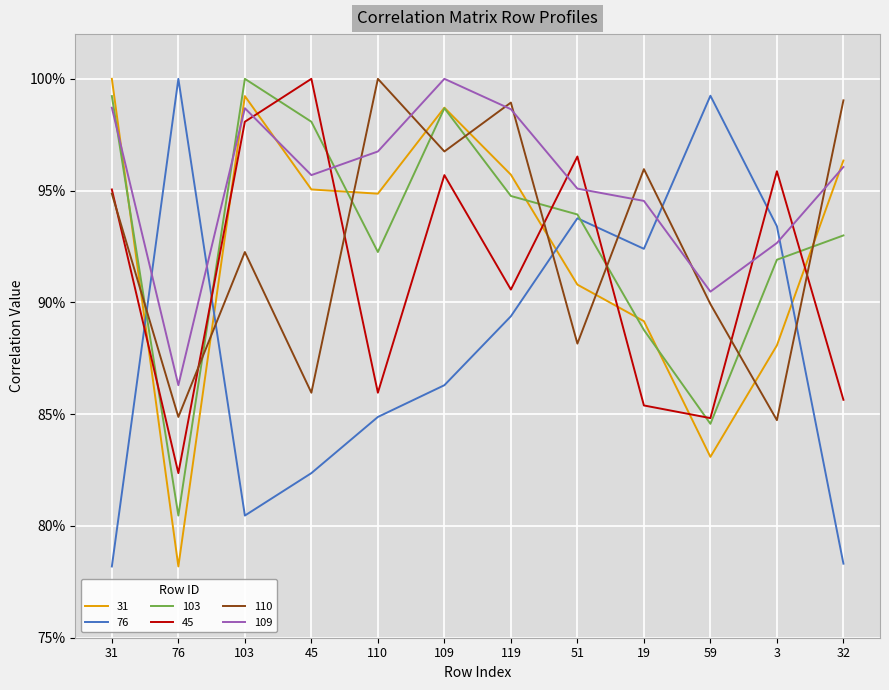

Reading left to right, what are all the values shown in this chart?

31: 1.0	0.8	1.0	1.0	0.9	1.0	1.0	0.9	0.9	0.8	0.9	1.0
76: 0.8	1.0	0.8	0.8	0.8	0.9	0.9	0.9	0.9	1.0	0.9	0.8
103: 1.0	0.8	1.0	1.0	0.9	1.0	0.9	0.9	0.9	0.8	0.9	0.9
45: 1.0	0.8	1.0	1.0	0.9	1.0	0.9	1.0	0.9	0.8	1.0	0.9
110: 0.9	0.8	0.9	0.9	1.0	1.0	1.0	0.9	1.0	0.9	0.8	1.0
109: 1.0	0.9	1.0	1.0	1.0	1.0	1.0	1.0	0.9	0.9	0.9	1.0